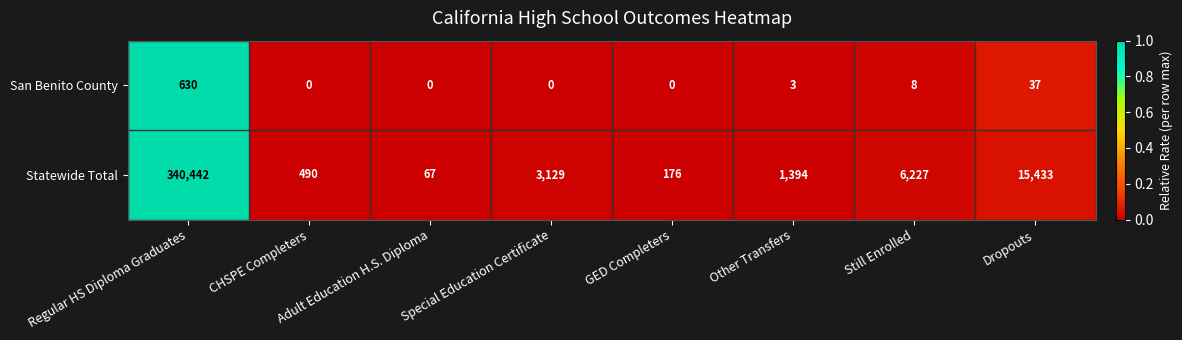

Which series changed the most between Adult Education H.S. Diploma and GED Completers?

Statewide Total